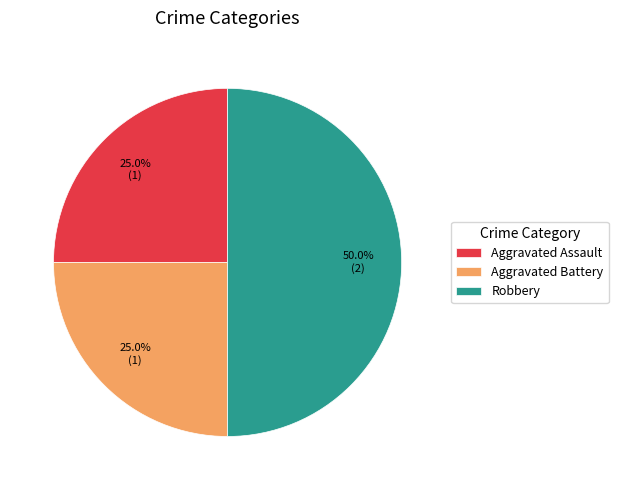

True or false: Robbery accounts for 50% of the total.

True